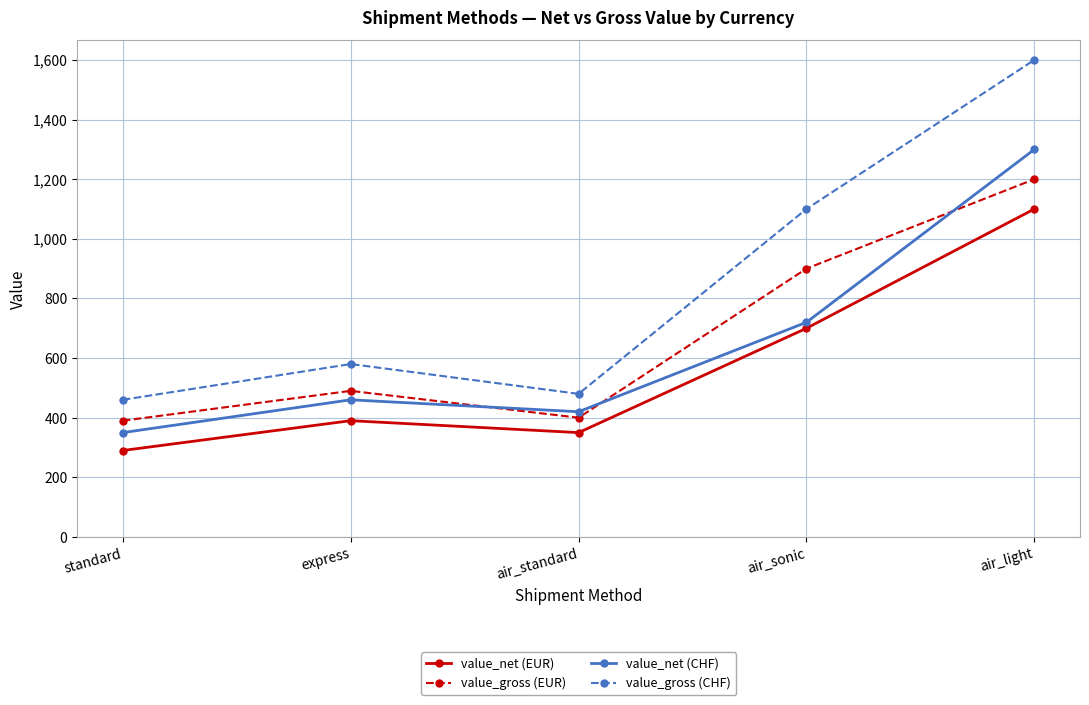

Reading left to right, extract all data points from this chart.

value_net (EUR): standard=290	express=390	air_standard=350	air_sonic=700	air_light=1100
value_gross (EUR): standard=390	express=490	air_standard=400	air_sonic=900	air_light=1200
value_net (CHF): standard=350	express=460	air_standard=420	air_sonic=720	air_light=1300
value_gross (CHF): standard=460	express=580	air_standard=480	air_sonic=1100	air_light=1600